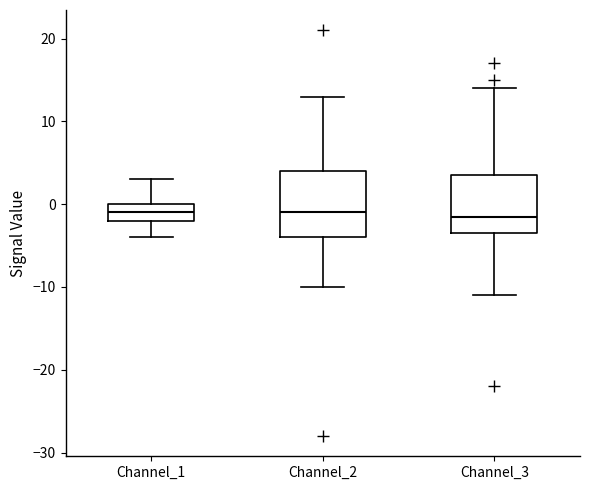

Reading left to right, read every box against the y-axis: the position of its median line, the range the box covers, and the ends of its whiskers. The values are not printed on the chart, so give them approximately, as read against the axis.

Channel_1: median -1, box -2 to 0, whiskers -4 to 3
Channel_2: median -1, box -4 to 4, whiskers -10 to 13
Channel_3: median -1, box -3 to 4, whiskers -11 to 14